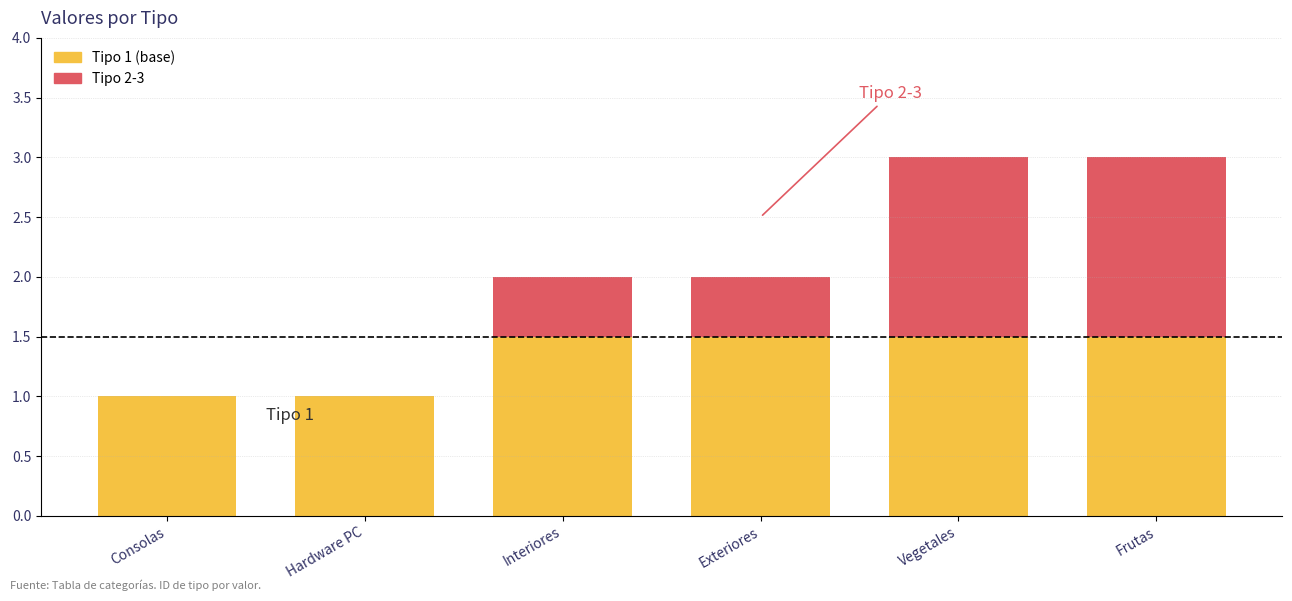

Does the chart contain stacked bars?

No